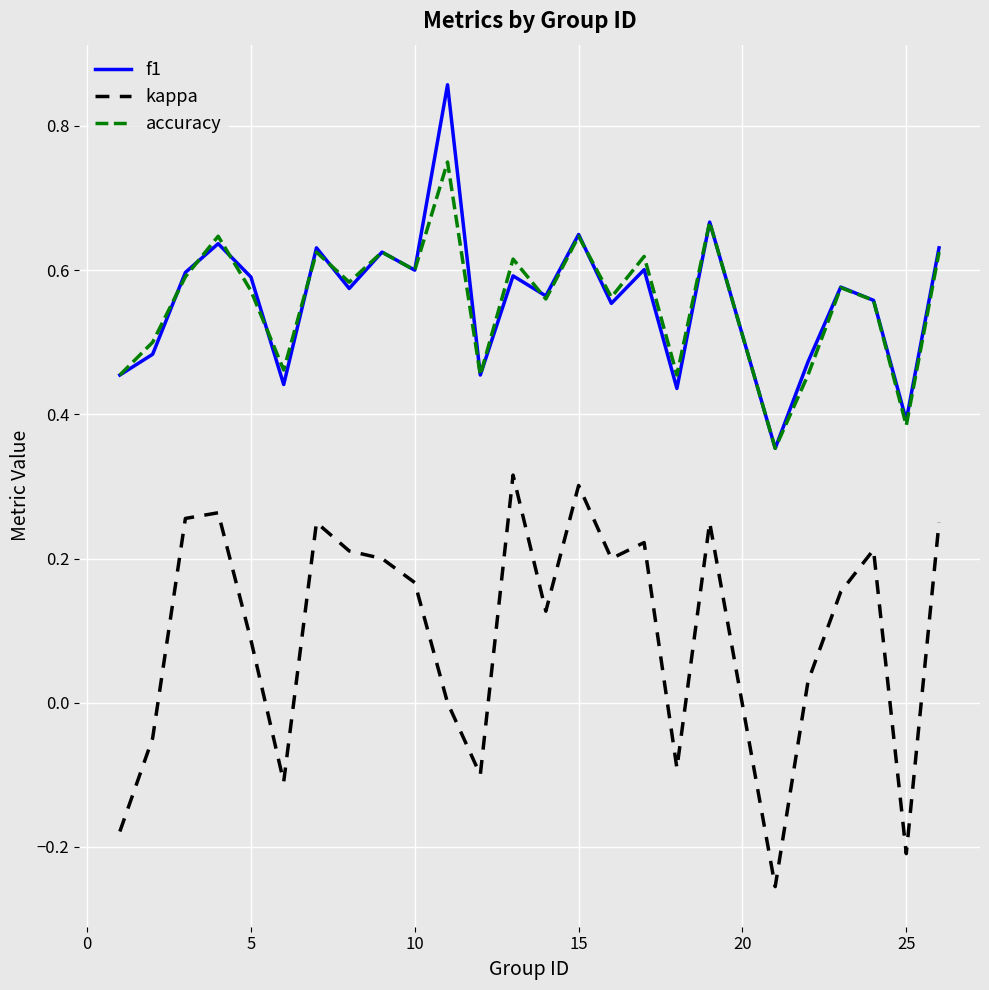

True or false: f1 and kappa cross at least once.

False